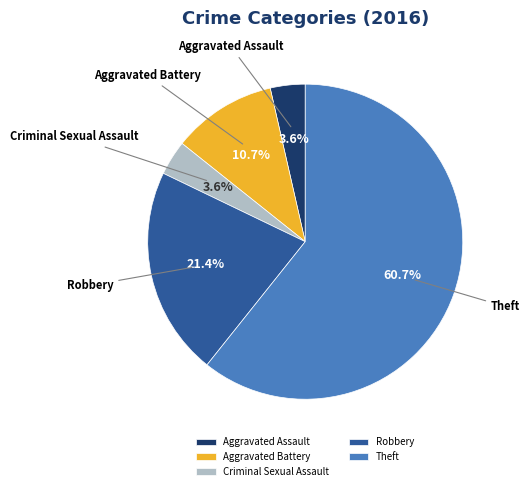

Which has a higher value, Theft or Criminal Sexual Assault?

Theft